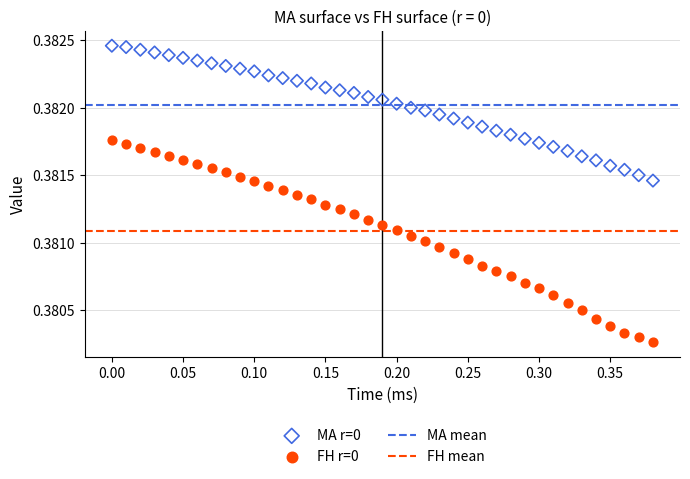

Which series has the largest Y range (max minus min)?

FH r=0